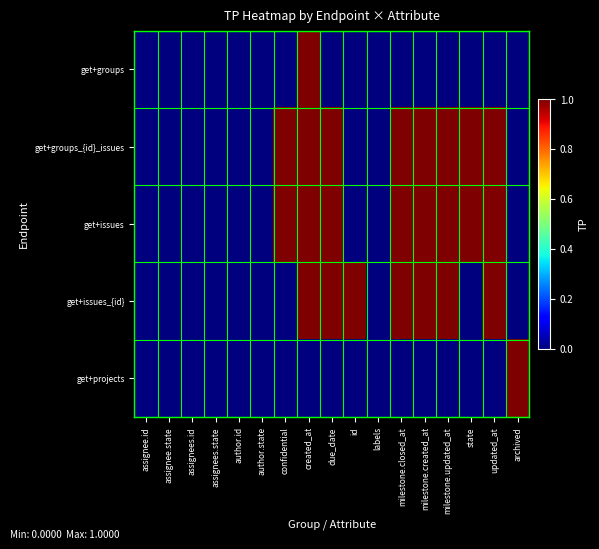

Rank the series at author.id from highest to lowest value.

get+groups, get+groups_{id}_issues, get+issues, get+issues_{id}, get+projects